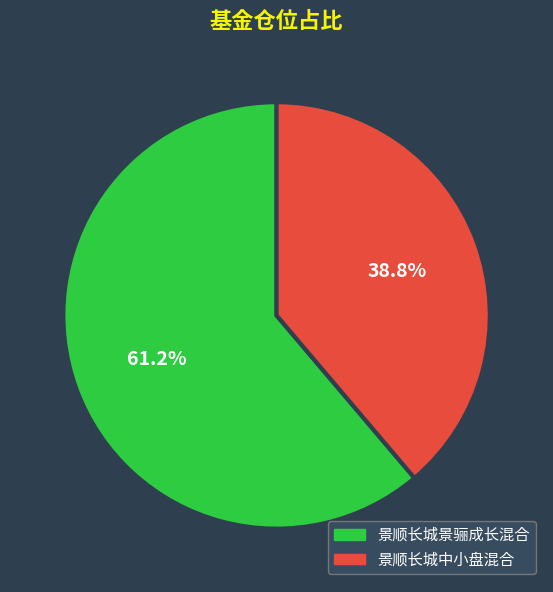

Is 景顺长城景骊成长混合 the majority of the pie?

Yes